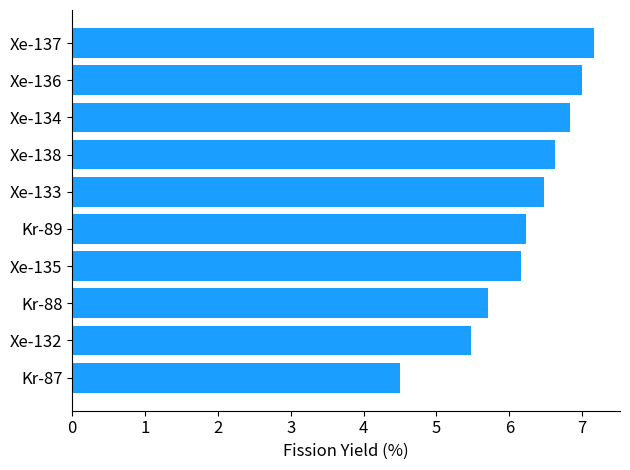

Reading top to bottom, what are all the values shown in this chart?

Xe-137=7.2	Xe-136=7.0	Xe-134=6.8	Xe-138=6.6	Xe-133=6.5	Kr-89=6.2	Xe-135=6.2	Kr-88=5.7	Xe-132=5.5	Kr-87=4.5